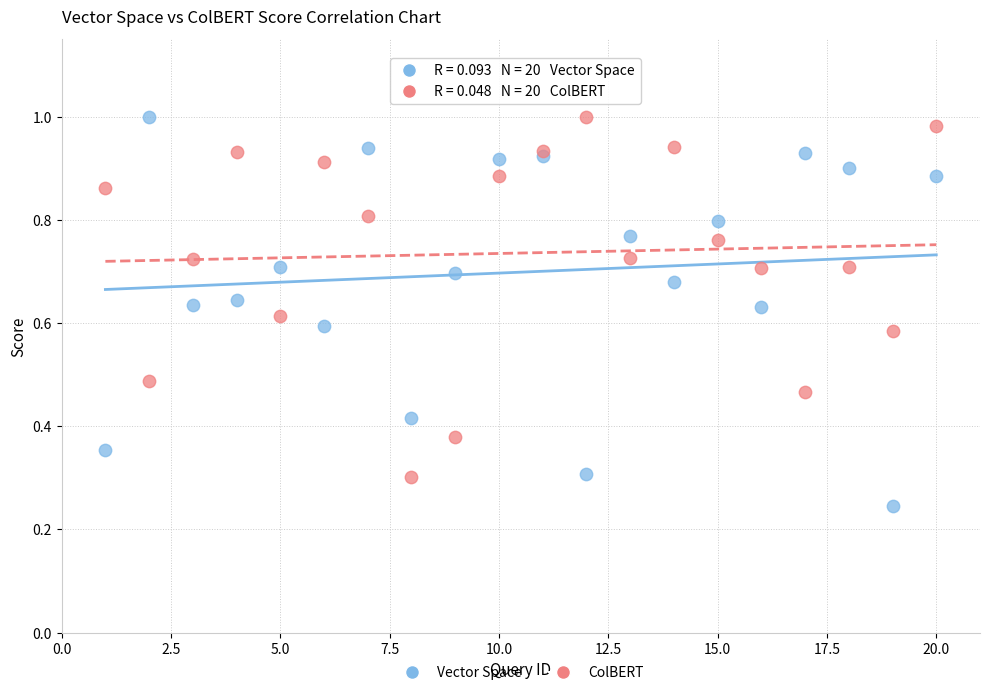

Which series contains the lowest Y value?

Vector Space